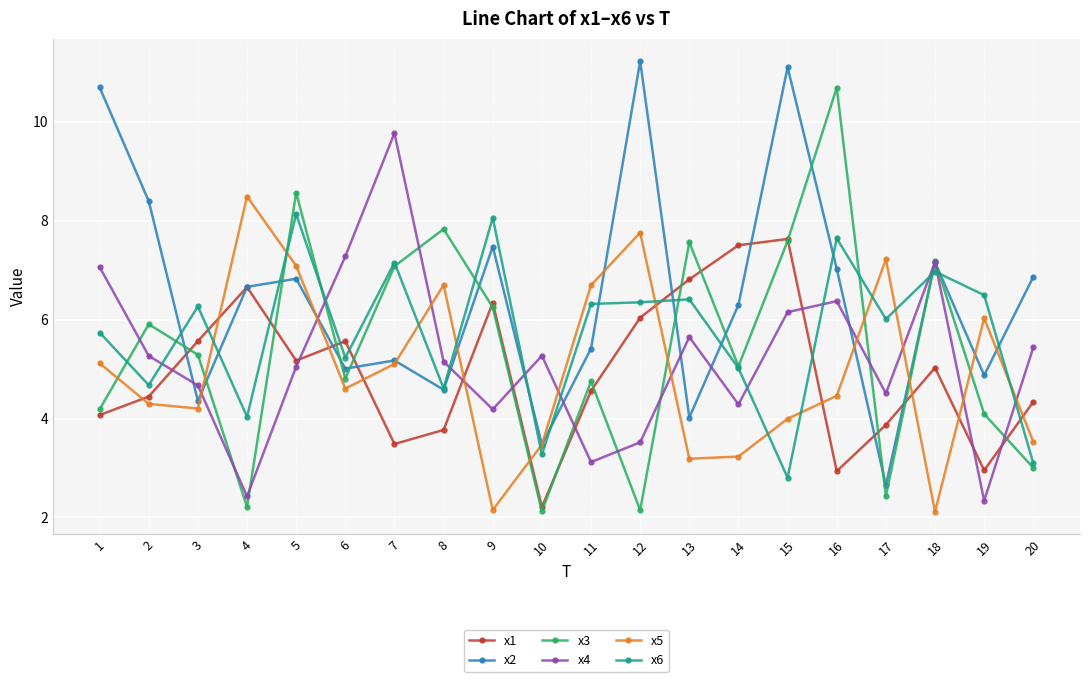

What is the value of the x3 point at the 20th from the left?

3.0